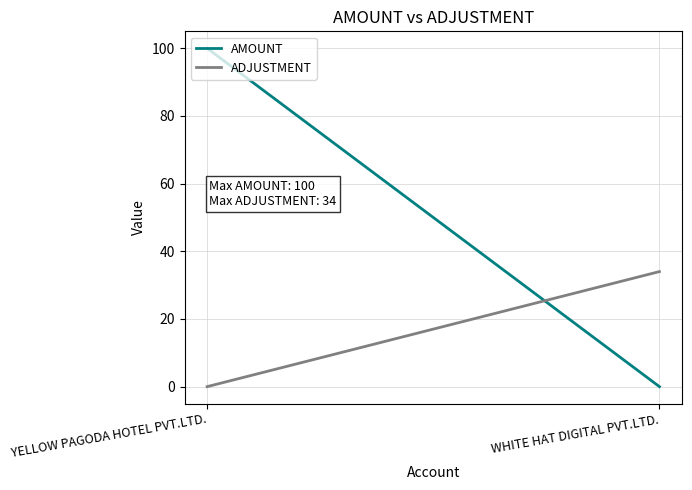

What is the sum of all AMOUNT values?

100